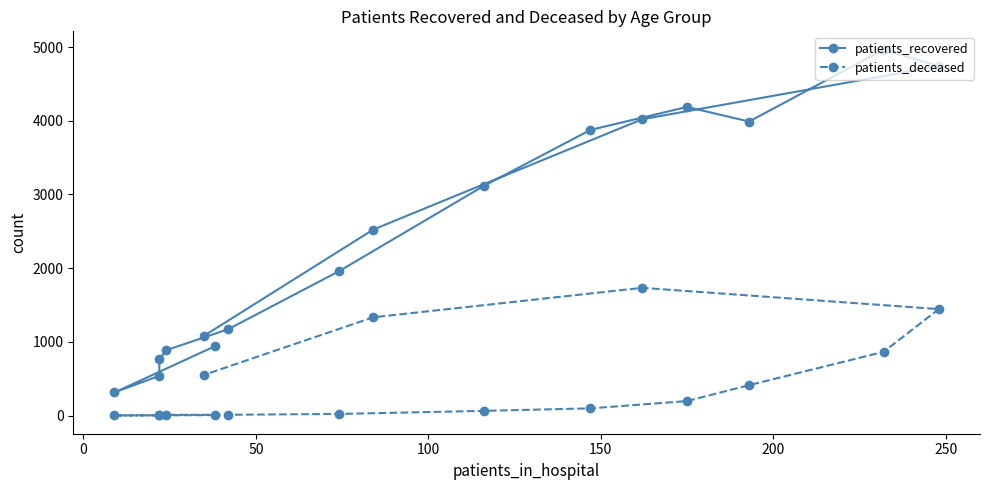

Which series has the largest total across all categories?

patients_recovered